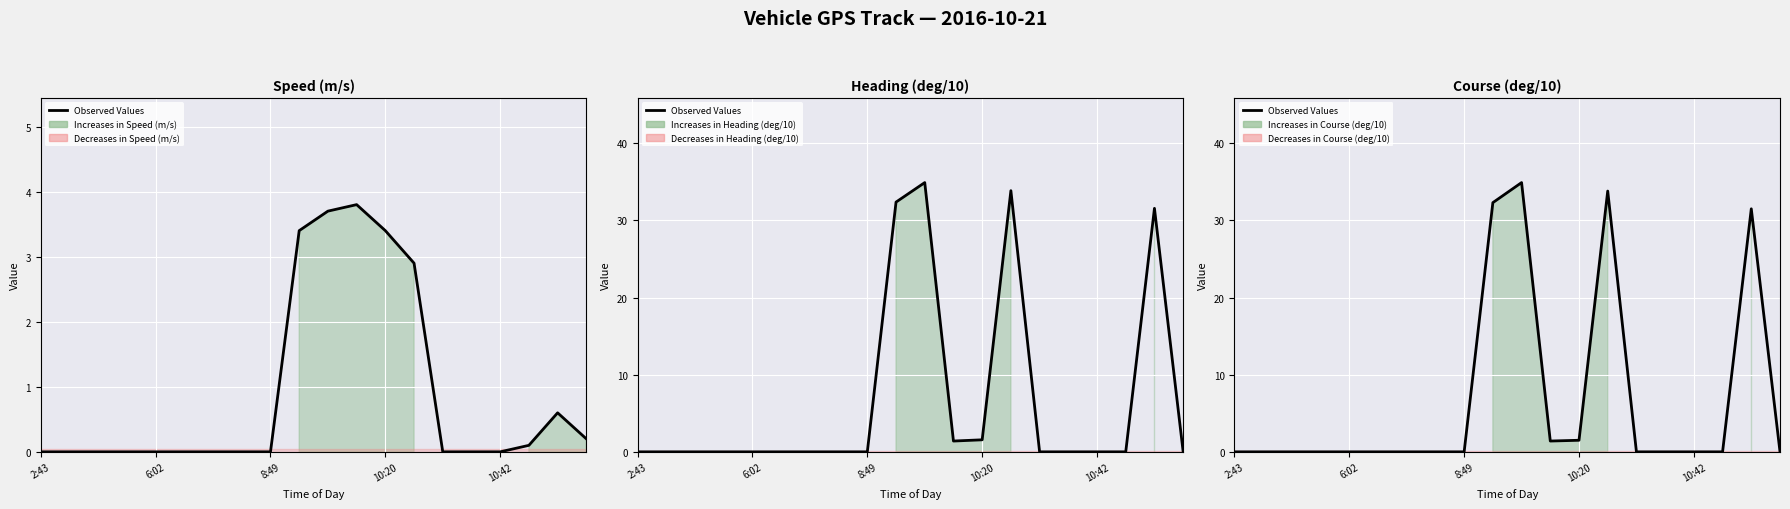

What is the difference between the second highest and minimum values?

33.8